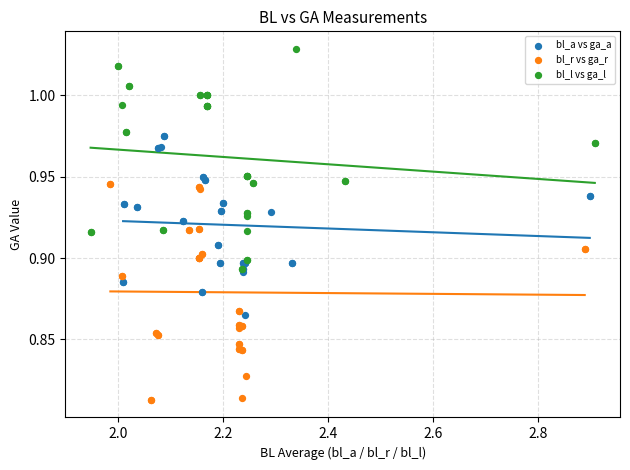

Which series contains the lowest Y value?

bl_r vs ga_r